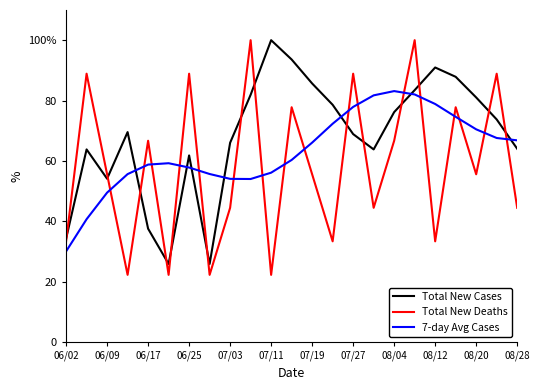

Is this an area chart (filled region under the line)?

No